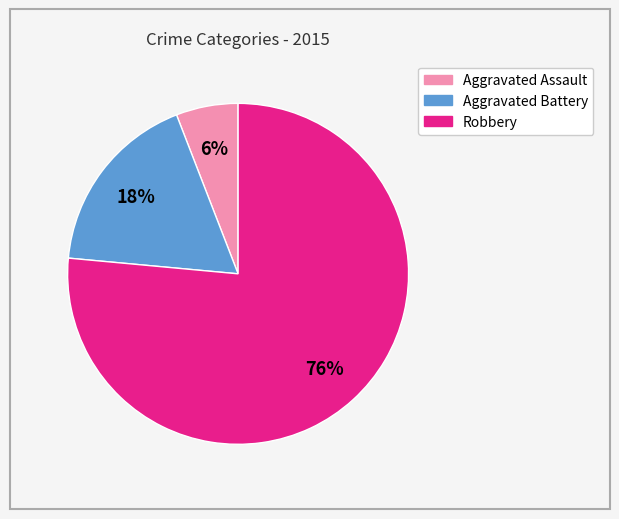

Combined, do Aggravated Battery and Robbery account for over 50%?

Yes